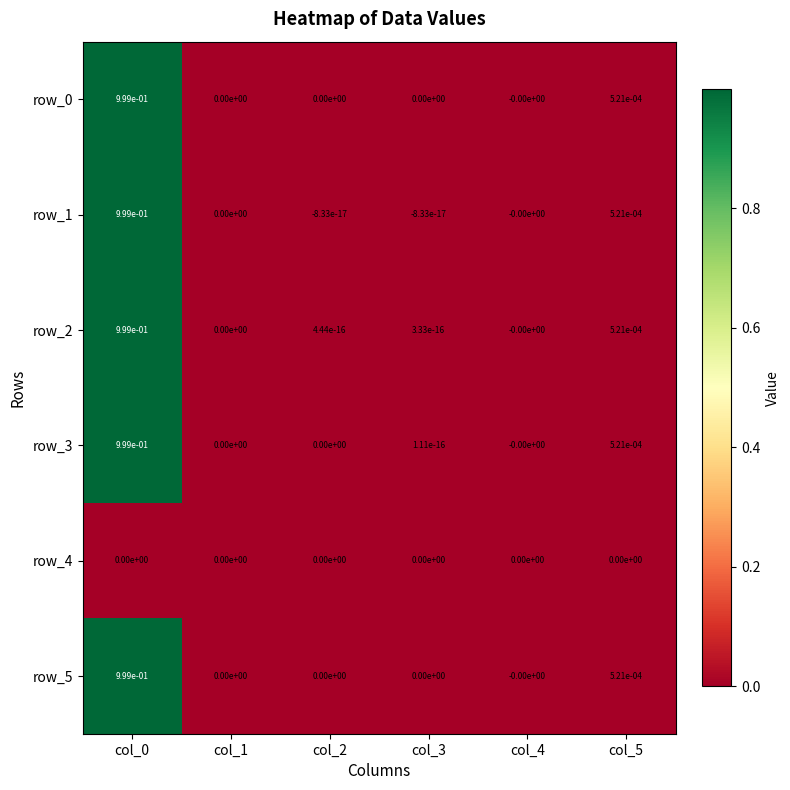

The value of row_0 at col_4 is -0.0. True or false?

True